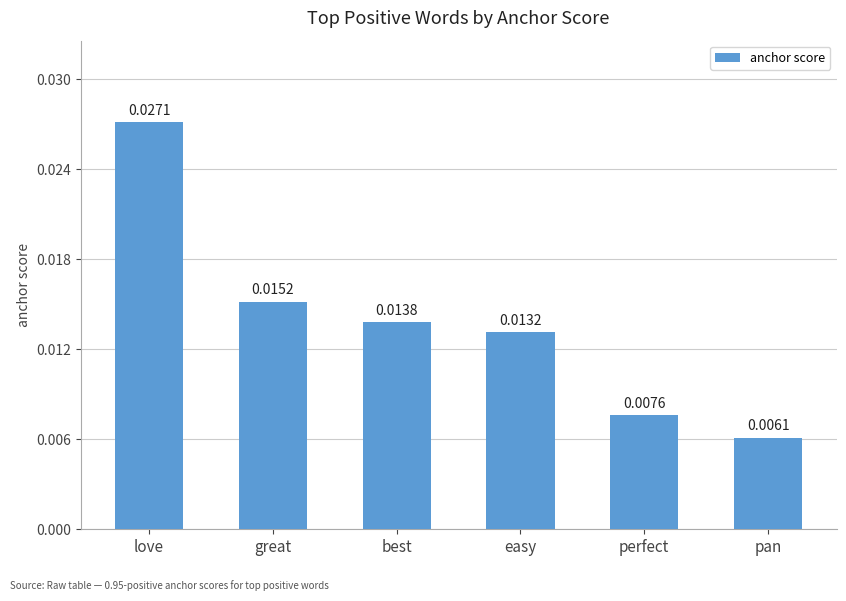

Between perfect and best, which is larger?

best